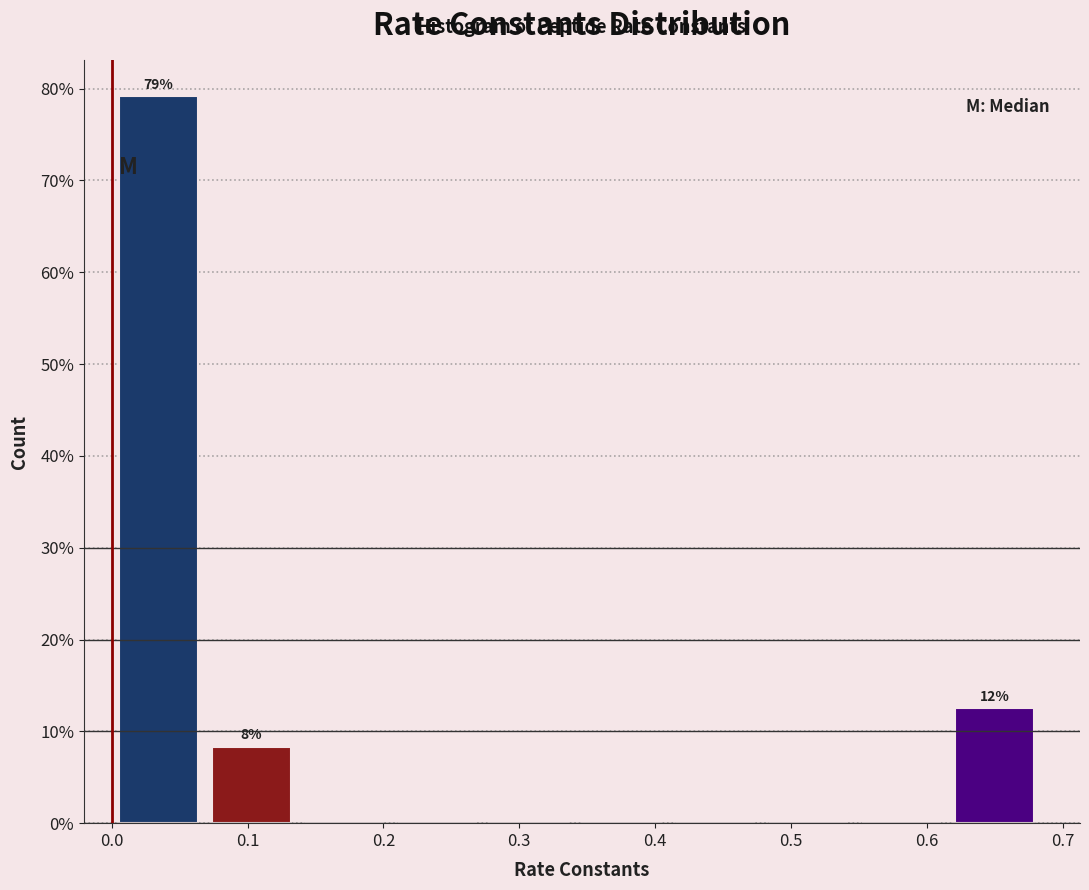

Which range on the x-axis has the tallest bar?

0.00 to 0.07